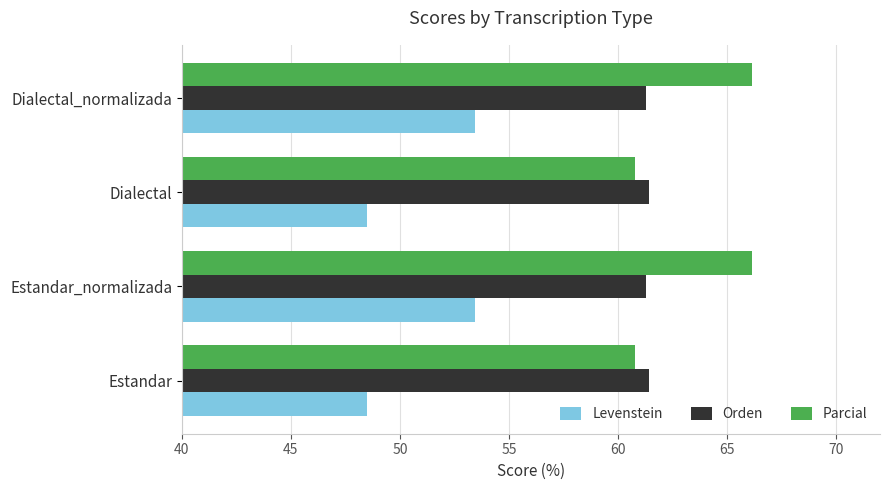

True or false: Levenstein has a value of 48.5 at Estandar.

True